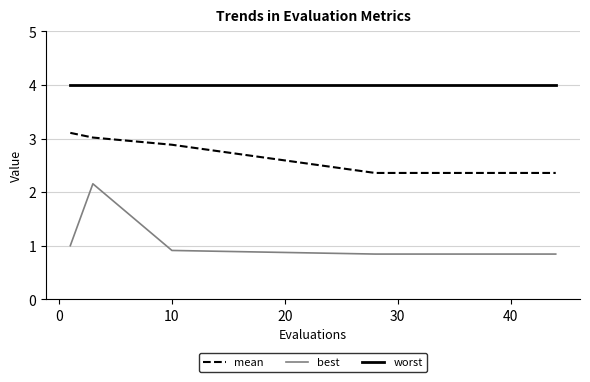

Which series has the largest range (max minus min)?

best